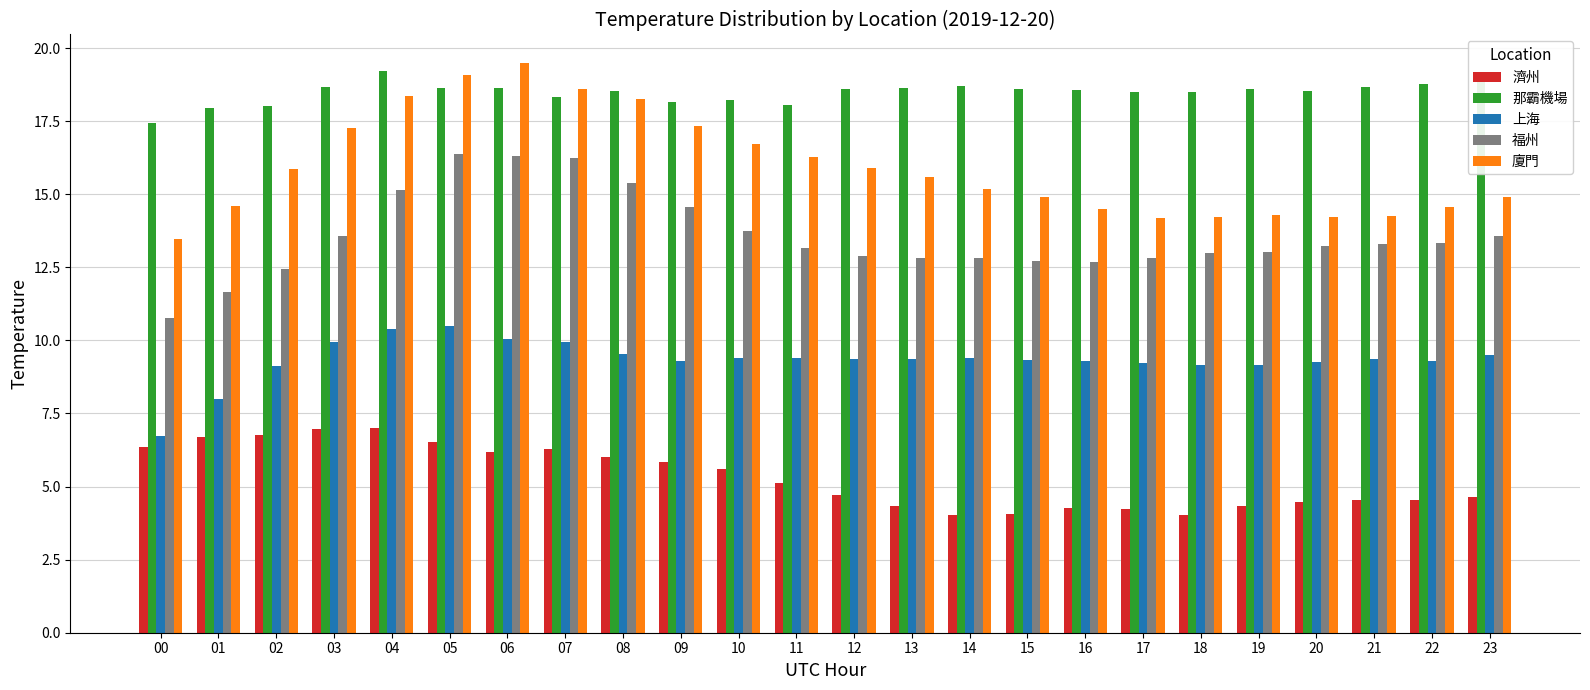

What value does the 那霸機場 series have at 22?

18.8